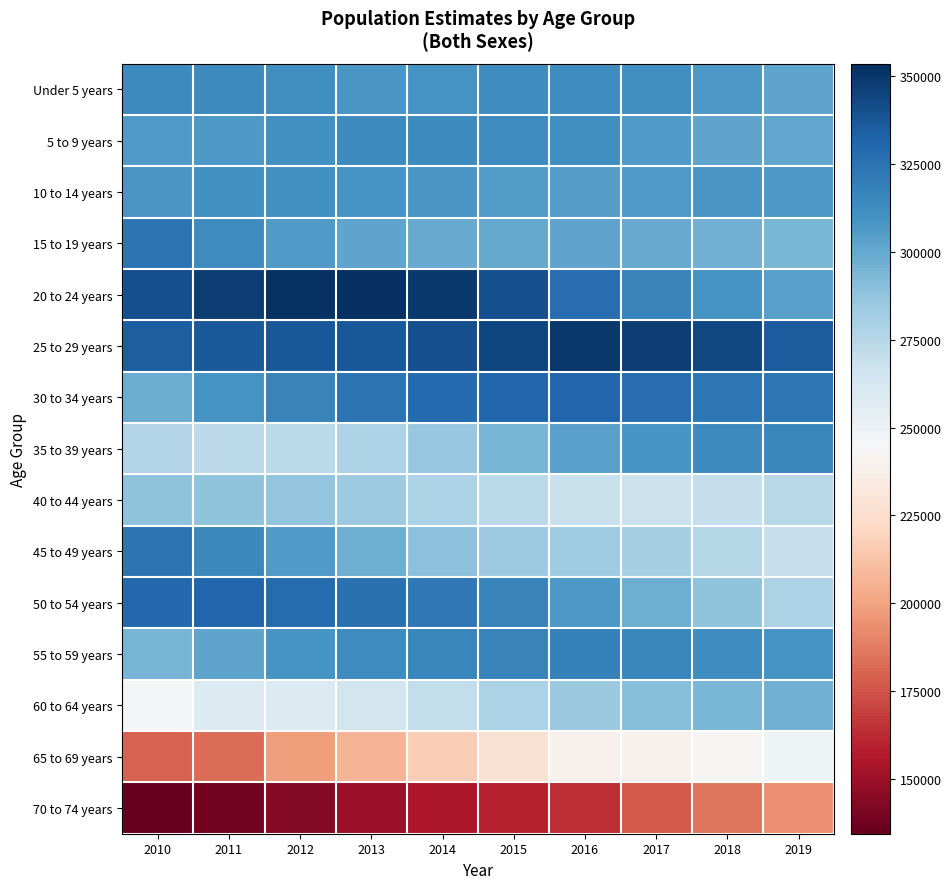

How many data points does each series have?

10